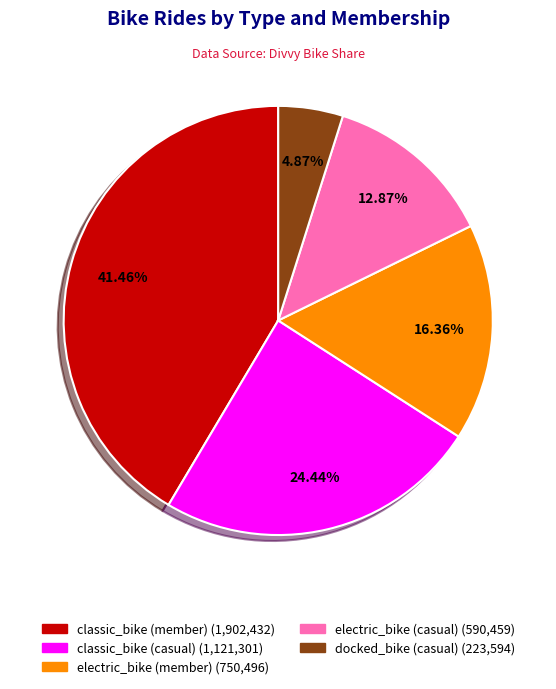

True or false: electric_bike (member) accounts for 11% of the total.

False